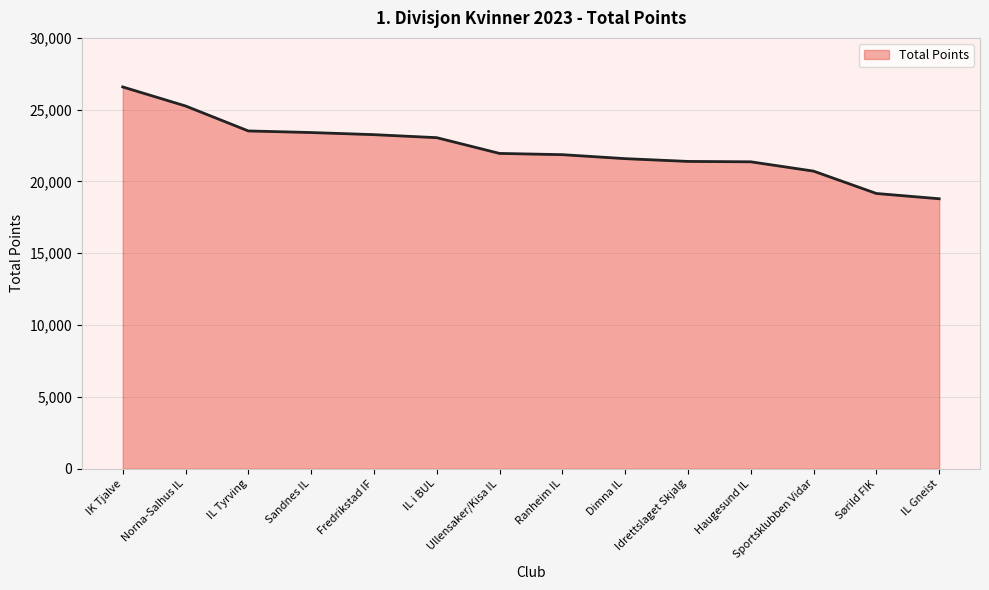

The value at Dimna IL is 33752. True or false?

False